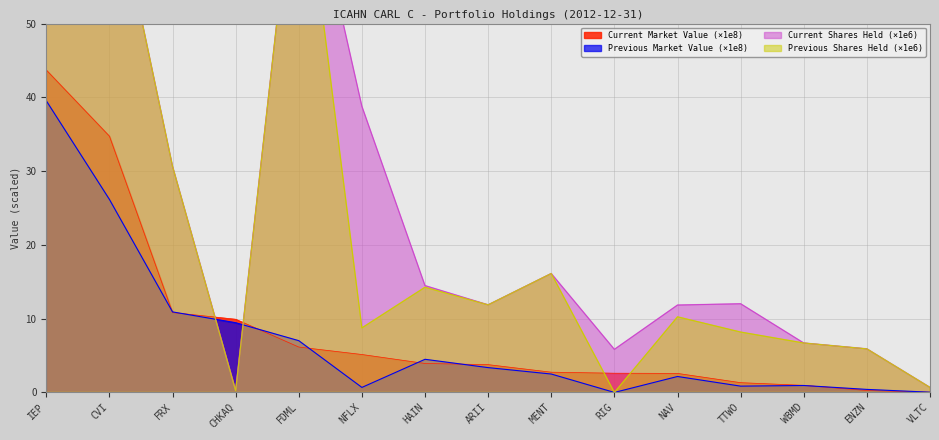

True or false: Current Shares Held and Previous Shares Held cross at least once.

False